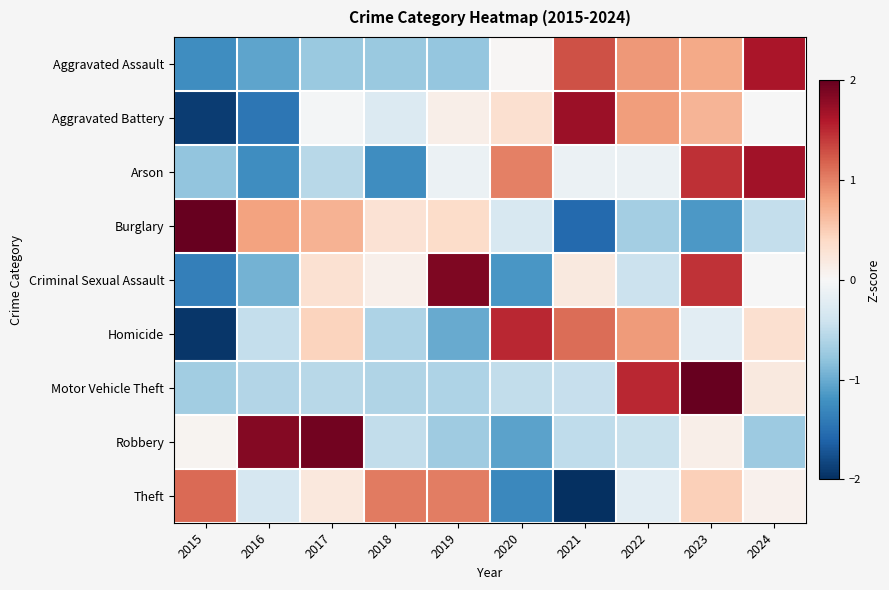

Reading right to left, what are all the values shown in this chart?

Aggravated Assault: 2024=1.6	2023=0.8	2022=0.9	2021=1.3	2020=0.0	2019=-0.8	2018=-0.7	2017=-0.7	2016=-1.0	2015=-1.2
Aggravated Battery: 2024=-0.0	2023=0.7	2022=0.8	2021=1.7	2020=0.3	2019=0.1	2018=-0.3	2017=-0.0	2016=-1.5	2015=-1.9
Arson: 2024=1.7	2023=1.5	2022=-0.1	2021=-0.1	2020=1.0	2019=-0.1	2018=-1.2	2017=-0.6	2016=-1.2	2015=-0.8
Burglary: 2024=-0.5	2023=-1.1	2022=-0.7	2021=-1.6	2020=-0.3	2019=0.4	2018=0.3	2017=0.7	2016=0.8	2015=2.0
Criminal Sexual Assault: 2024=-0.0	2023=1.4	2022=-0.4	2021=0.2	2020=-1.2	2019=1.9	2018=0.1	2017=0.3	2016=-0.9	2015=-1.4
Homicide: 2024=0.3	2023=-0.2	2022=0.9	2021=1.1	2020=1.5	2019=-1.0	2018=-0.6	2017=0.5	2016=-0.5	2015=-1.9
Motor Vehicle Theft: 2024=0.2	2023=2.3	2022=1.5	2021=-0.5	2020=-0.5	2019=-0.6	2018=-0.6	2017=-0.6	2016=-0.6	2015=-0.7
Robbery: 2024=-0.7	2023=0.1	2022=-0.4	2021=-0.5	2020=-1.1	2019=-0.7	2018=-0.5	2017=1.9	2016=1.8	2015=0.1
Theft: 2024=0.1	2023=0.5	2022=-0.2	2021=-2.1	2020=-1.3	2019=1.0	2018=1.0	2017=0.2	2016=-0.3	2015=1.1